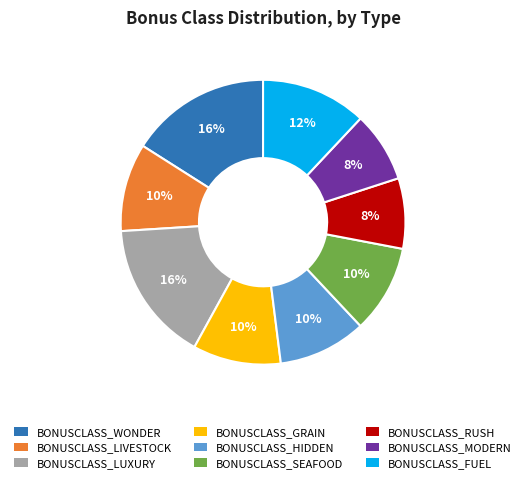

To the nearest percent, what portion does BONUSCLASS_MODERN represent?

8%